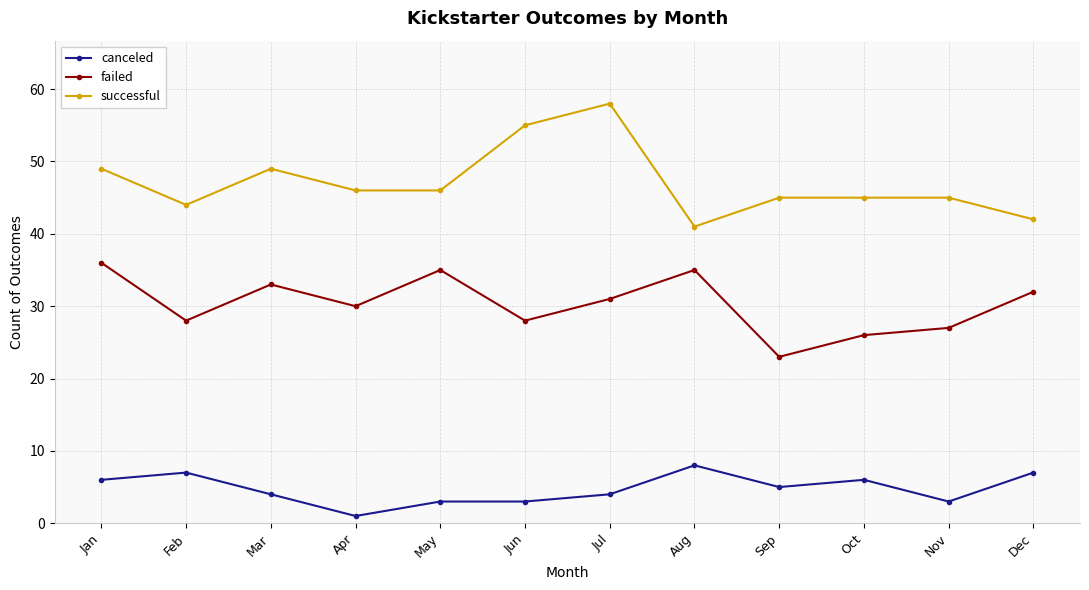

At which category does failed reach its first local valley?

Feb